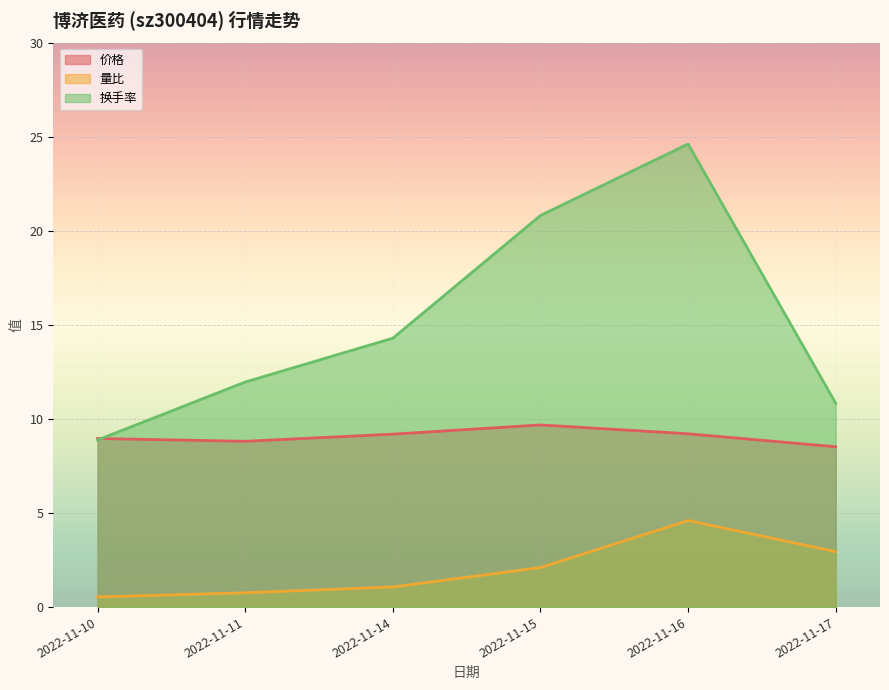

How many lines are shown in the chart?

3